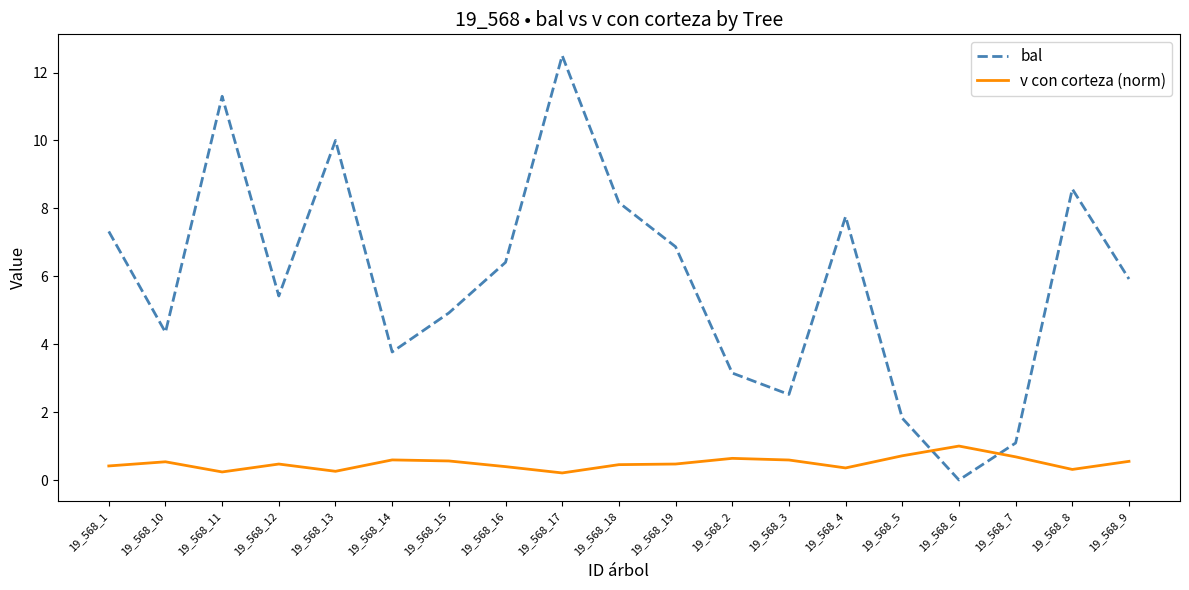

What is the difference between the highest and lowest values at 19_568_2?

2.5